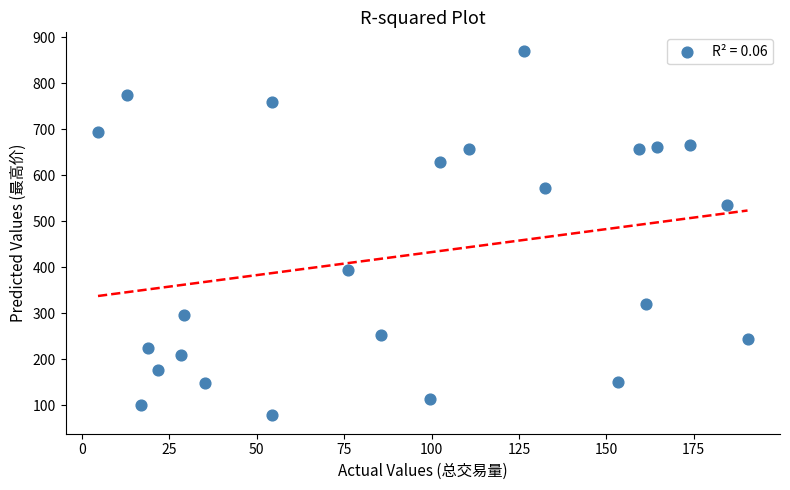

What is the range of X values (max minus min)?

185.8